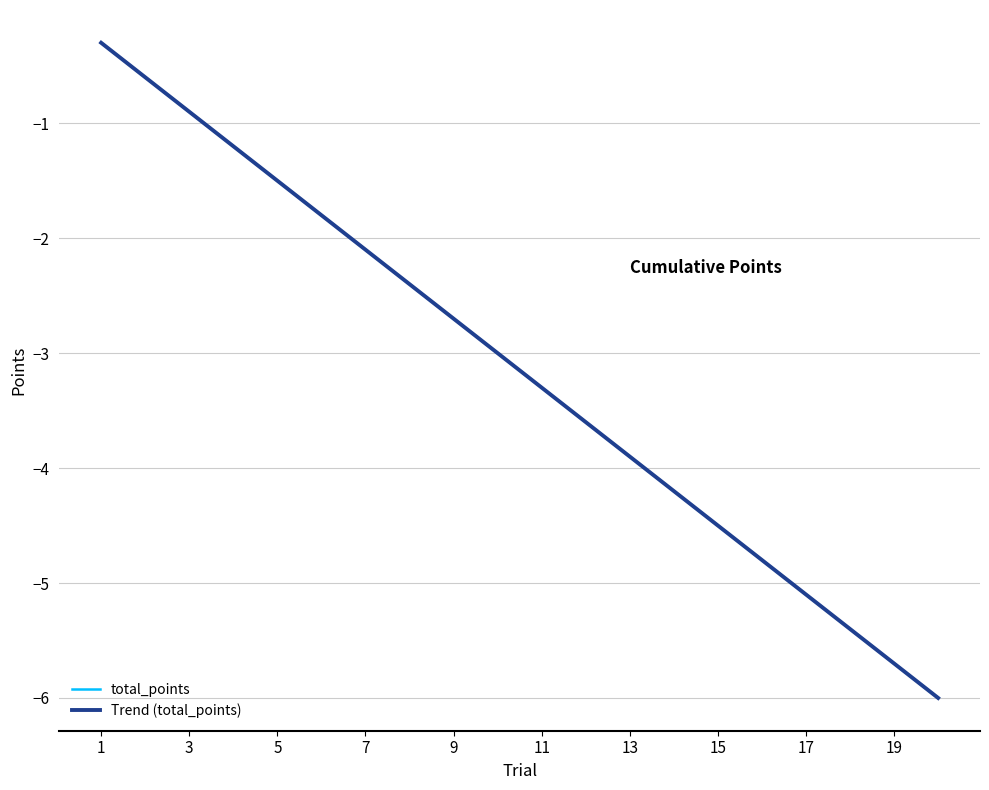

Does the chart display data point markers on the line(s)?

No